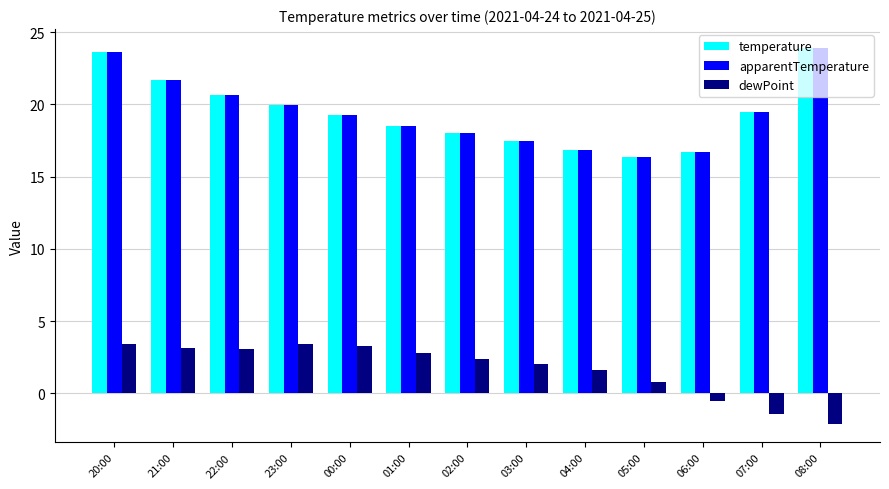

What are all the series names shown in the legend?

temperature, apparentTemperature, dewPoint